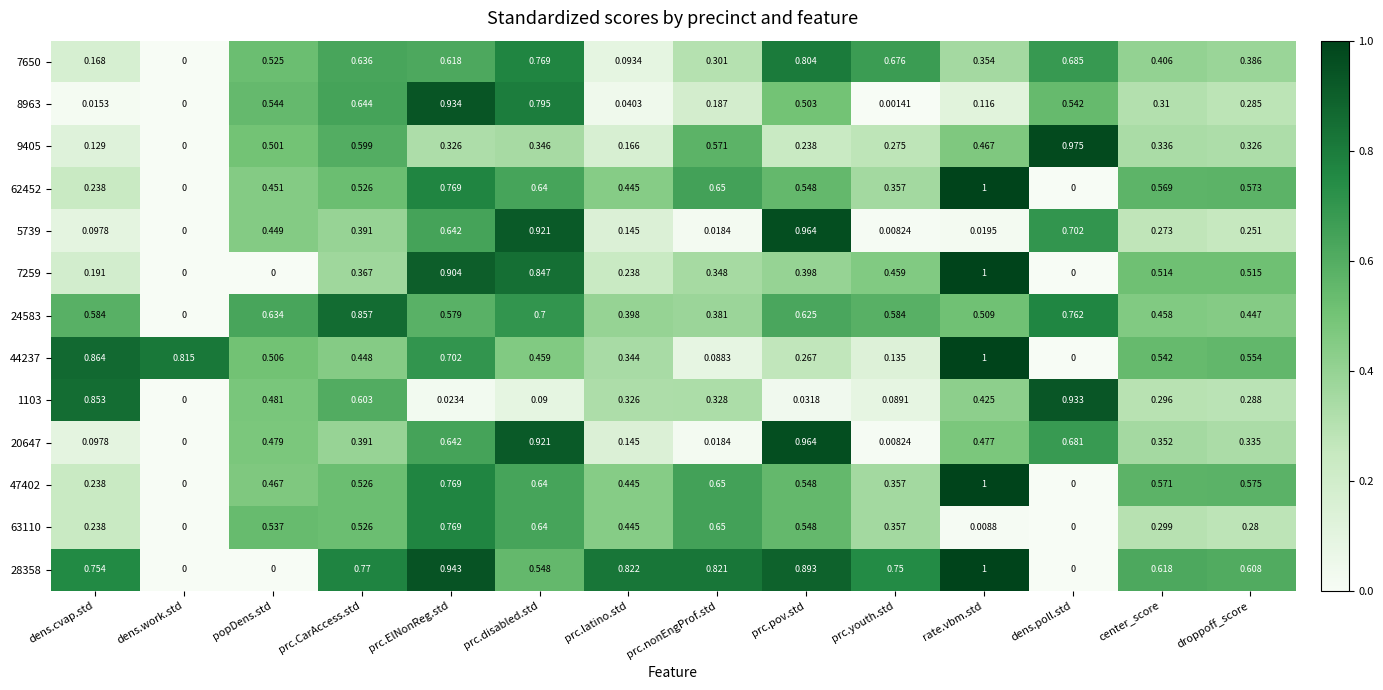

Rank the categories by 20647 value from highest to lowest.

prc.pov.std, prc.disabled.std, dens.poll.std, prc.ElNonReg.std, popDens.std, rate.vbm.std, prc.CarAccess.std, center_score, droppoff_score, prc.latino.std, dens.cvap.std, prc.nonEngProf.std, prc.youth.std, dens.work.std